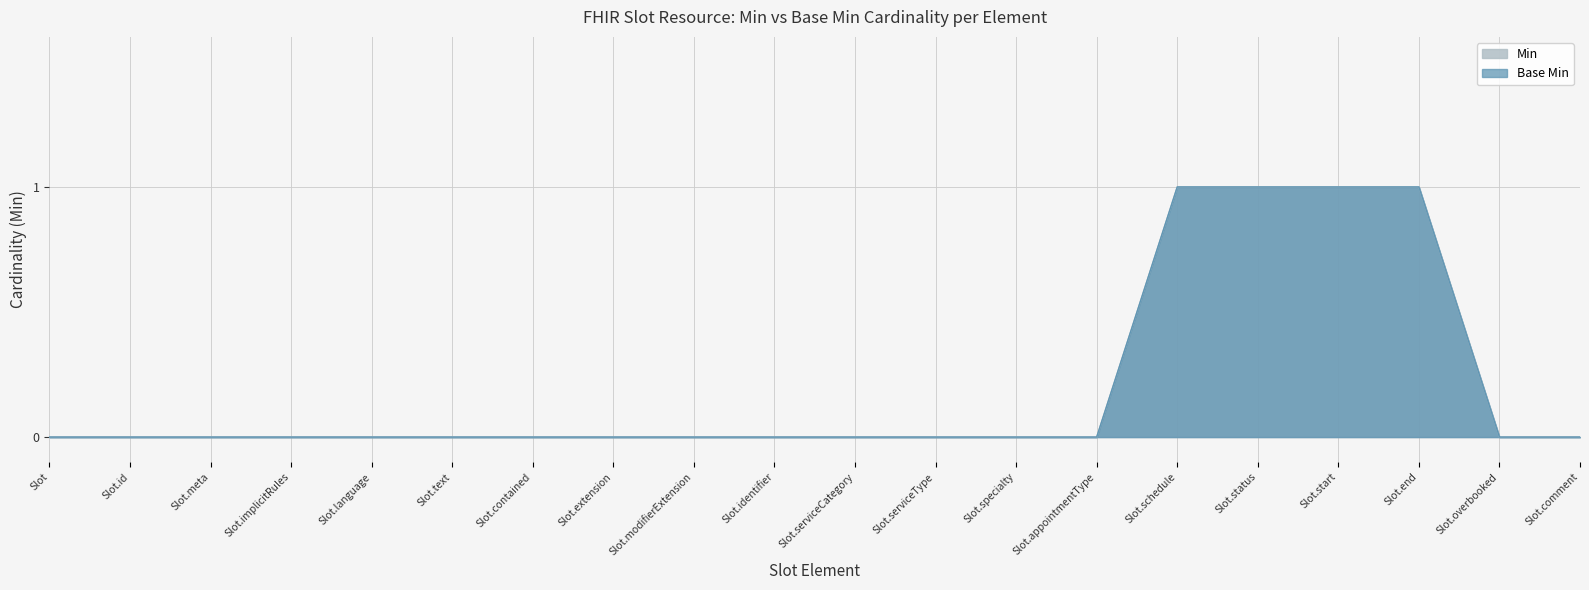

True or false: Base Min and Min cross at least once.

False